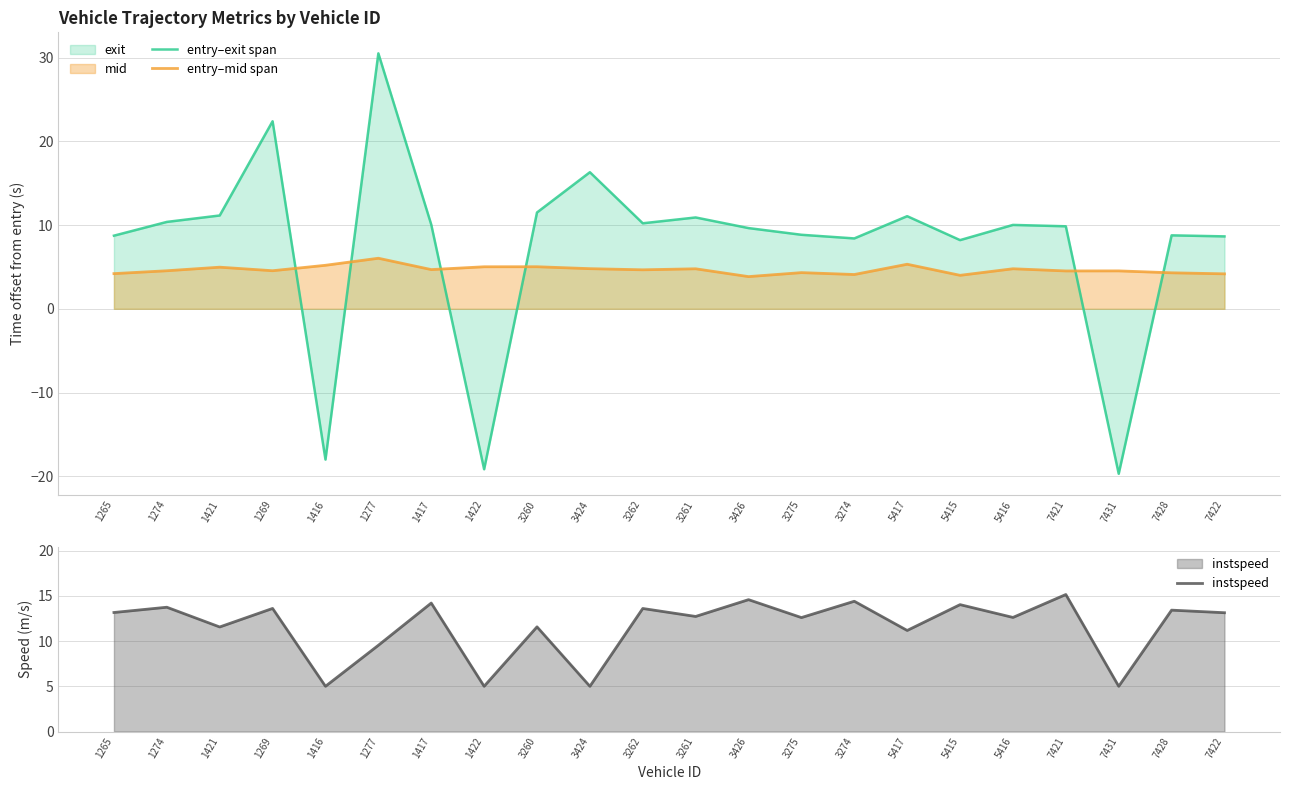

At which category is the sum across all series the highest?

1277